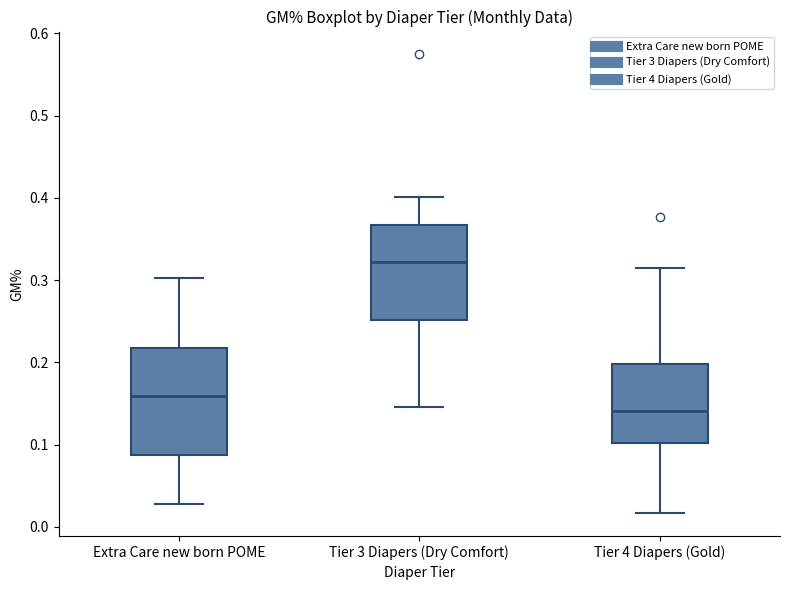

Reading left to right, read every box against the y-axis: the position of its median line, the range the box covers, and the ends of its whiskers. The values are not printed on the chart, so give them approximately, as read against the axis.

Extra Care new born POME: median 0.16, box 0.09 to 0.22, whiskers 0.03 to 0.30
Tier 3 Diapers (Dry Comfort): median 0.32, box 0.25 to 0.37, whiskers 0.15 to 0.40
Tier 4 Diapers (Gold): median 0.14, box 0.10 to 0.20, whiskers 0.02 to 0.32